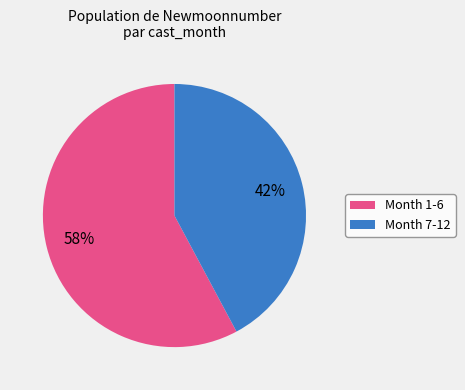

To the nearest percent, what is the average slice percentage?

50%